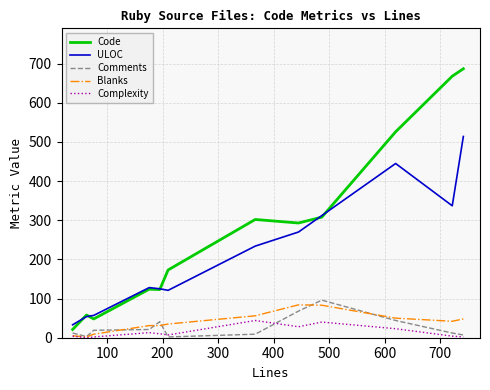

Which series has the widest spread of values?

Code